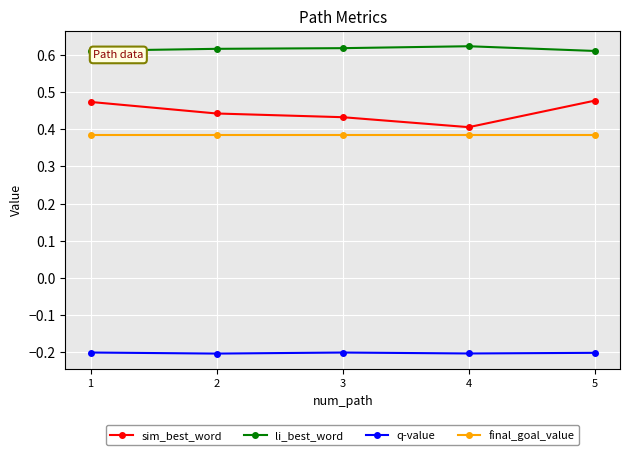

Rank the series at 2 from highest to lowest value.

li_best_word, sim_best_word, final_goal_value, q-value